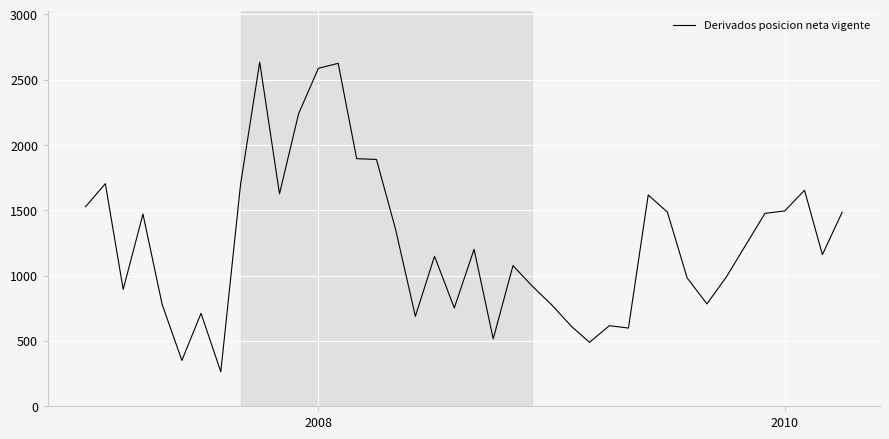

What is the smallest value displayed?

264